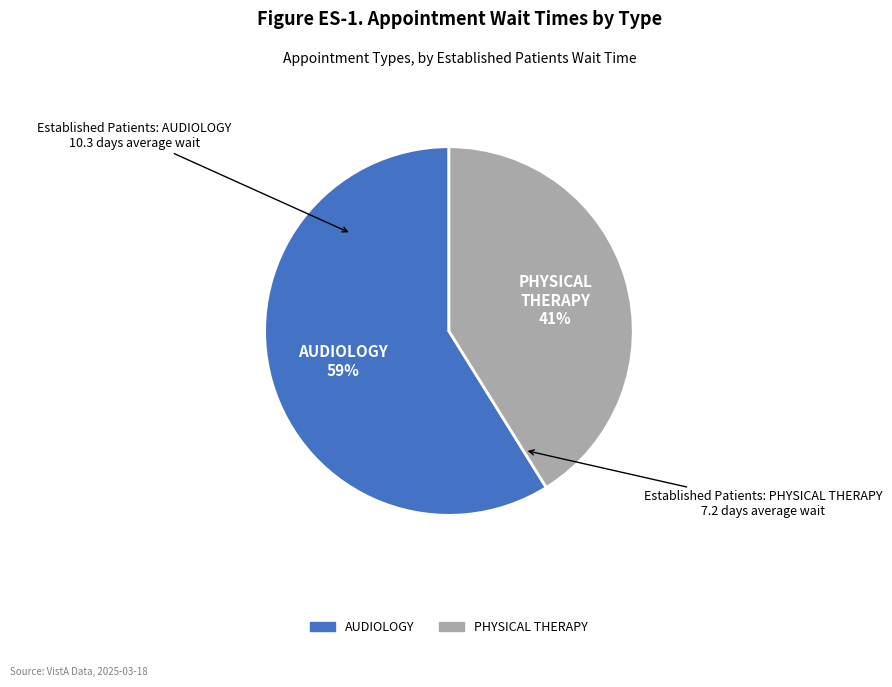

What is the smallest slice in the pie chart?

PHYSICAL THERAPY